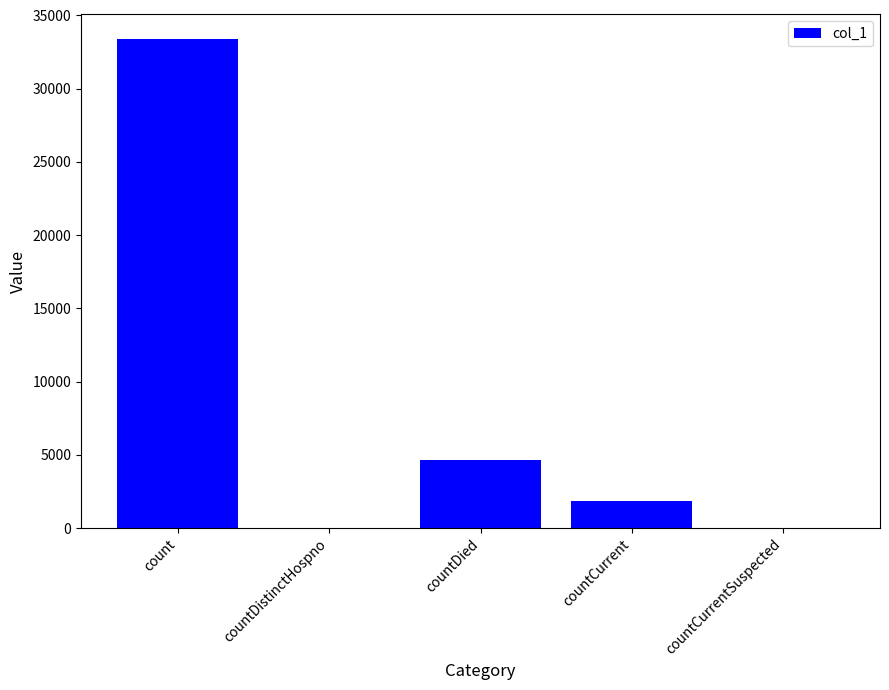

Between countDistinctHospno and countDied, which is larger?

countDied